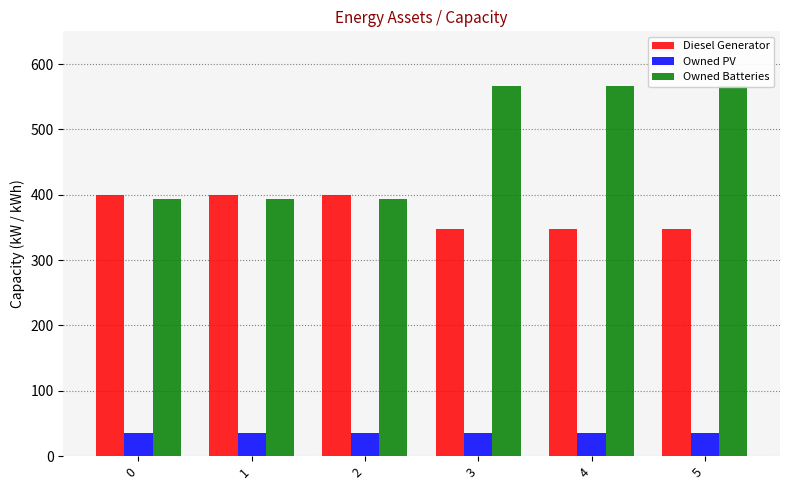

What is the approximate value of Owned PV at 4?

35